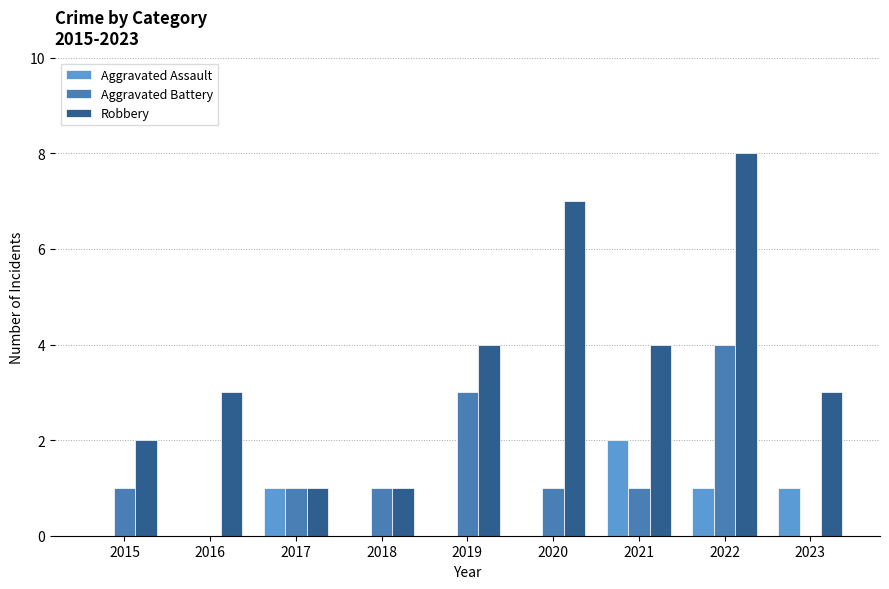

What is the sum of the Robbery values at 2017 and 2019?

5